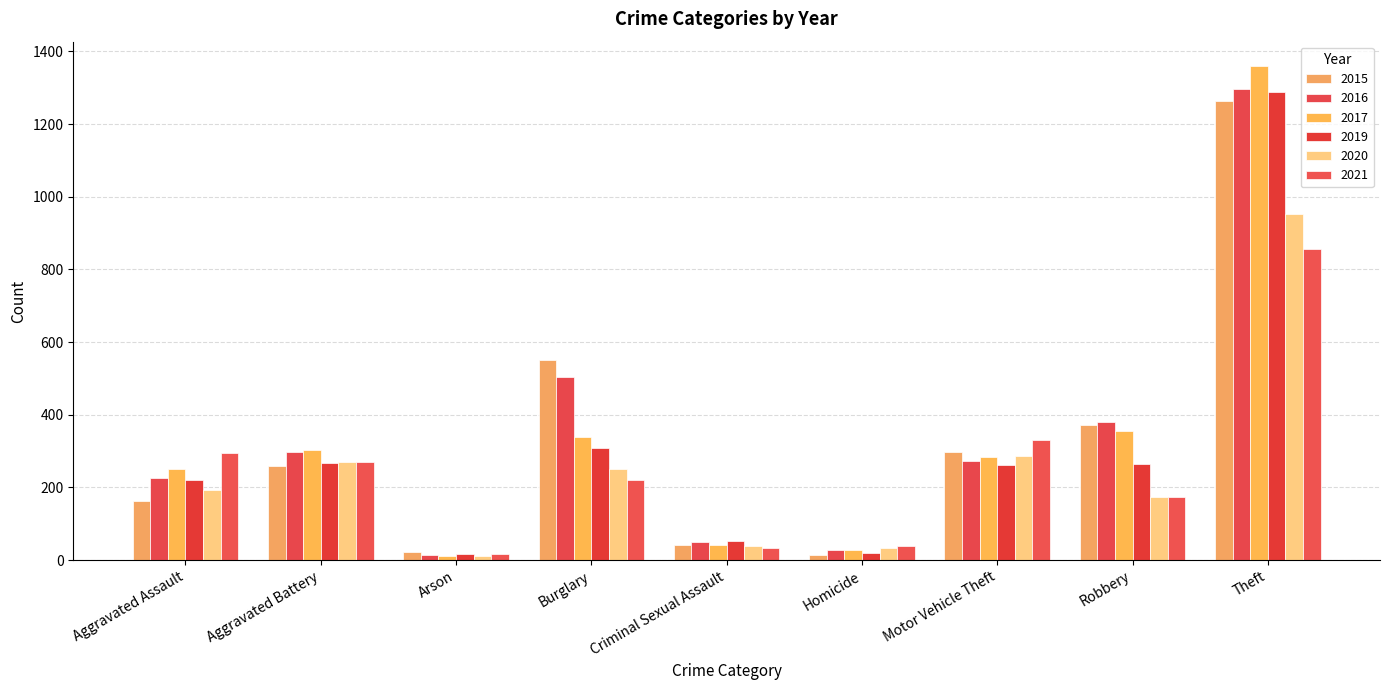

Reading left to right, extract all data points from this chart.

2015: 164	260	22	552	43	13	299	372	1263
2016: 225	298	14	505	51	28	272	381	1297
2017: 251	303	12	339	41	27	285	356	1359
2019: 220	267	16	308	54	21	262	264	1288
2020: 192	269	12	252	39	34	287	174	954
2021: 295	270	18	220	33	38	332	175	856